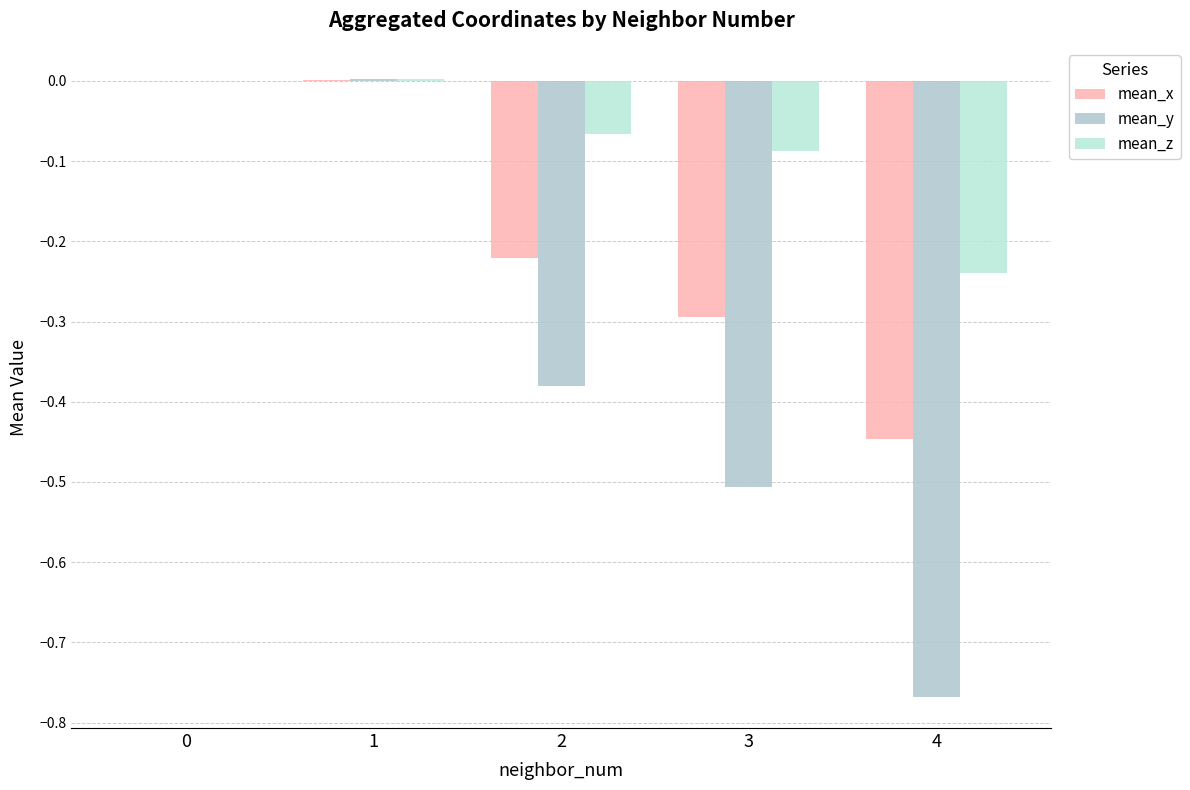

Are the bars horizontal?

No